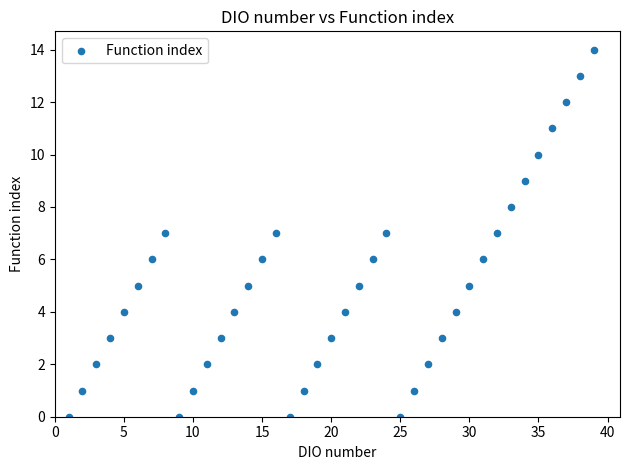

What is the range of X values (max minus min)?

38